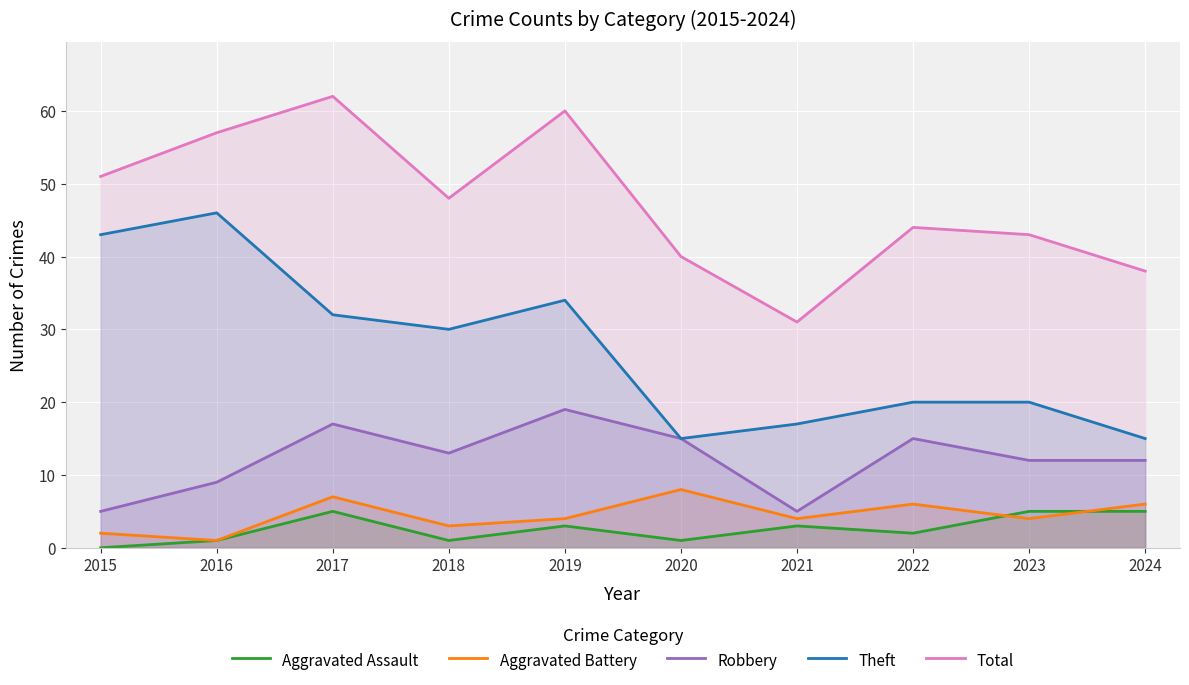

How many distinct data groups are displayed?

5